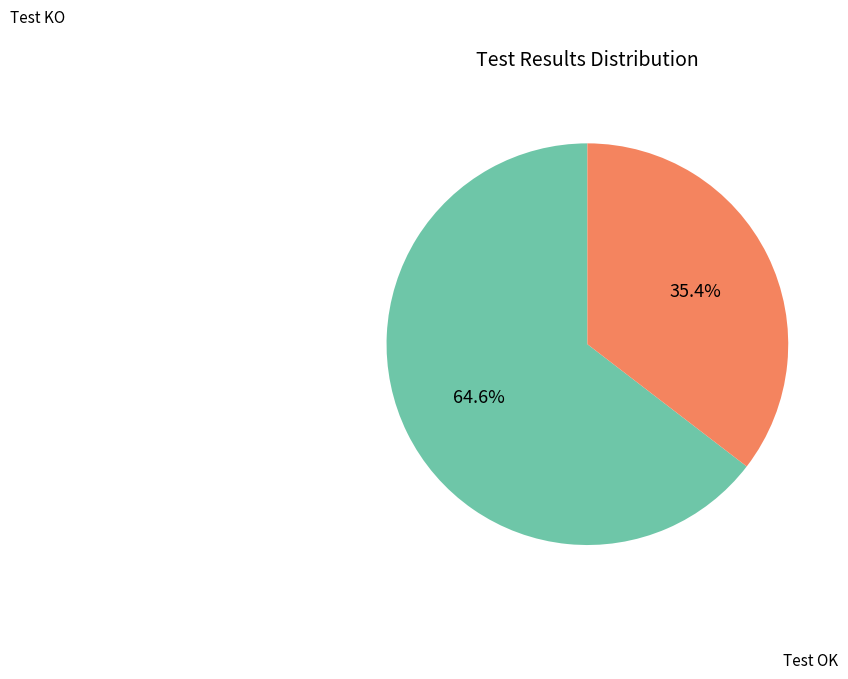

Rank the categories by value from highest to lowest.

Test OK, Test KO